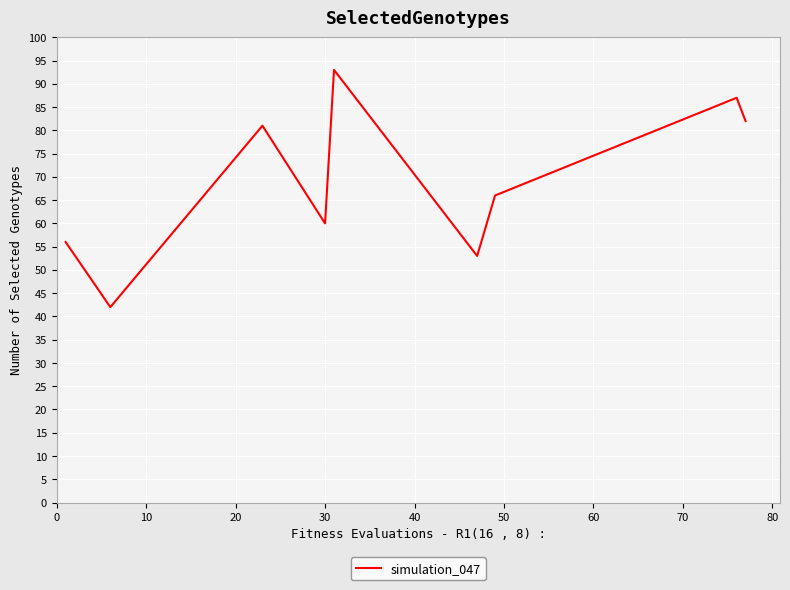

Reading left to right, extract all data points from this chart.

56	42	81	60	93	53	66	87	82